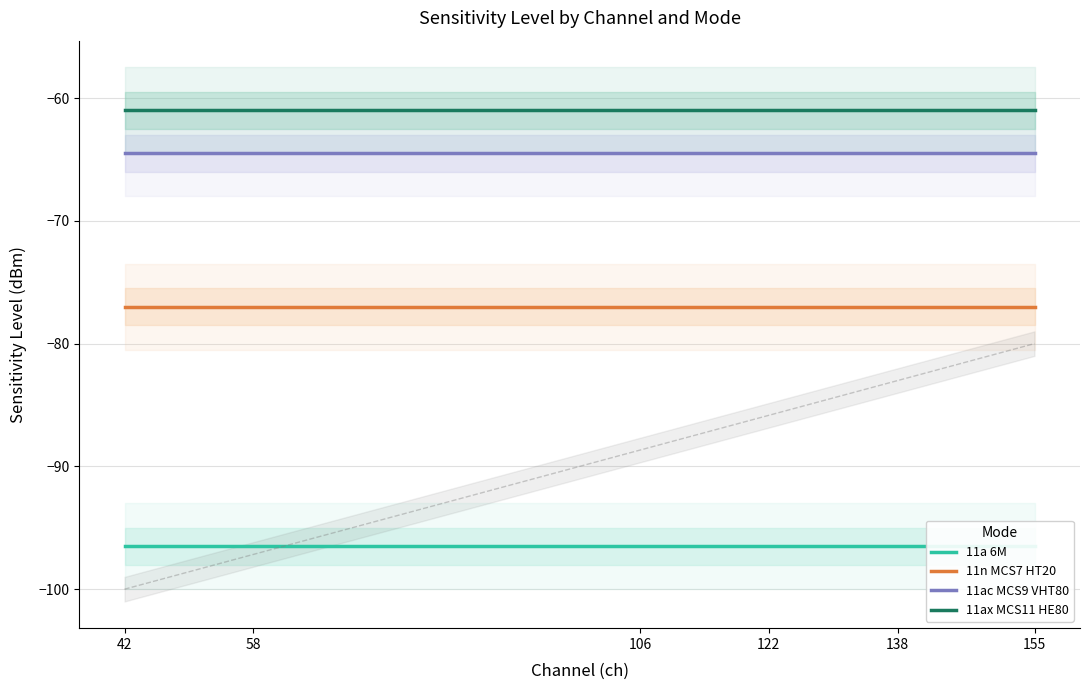

Reading right to left, what are all the values shown in this chart?

11a 6M: -96.5	-96.5	-96.5	-96.5	-96.5	-96.5
11n MCS7 HT20: -77.0	-77.0	-77.0	-77.0	-77.0	-77.0
11ac MCS9 VHT80: -64.5	-64.5	-64.5	-64.5	-64.5	-64.5
11ax MCS11 HE80: -61.0	-61.0	-61.0	-61.0	-61.0	-61.0